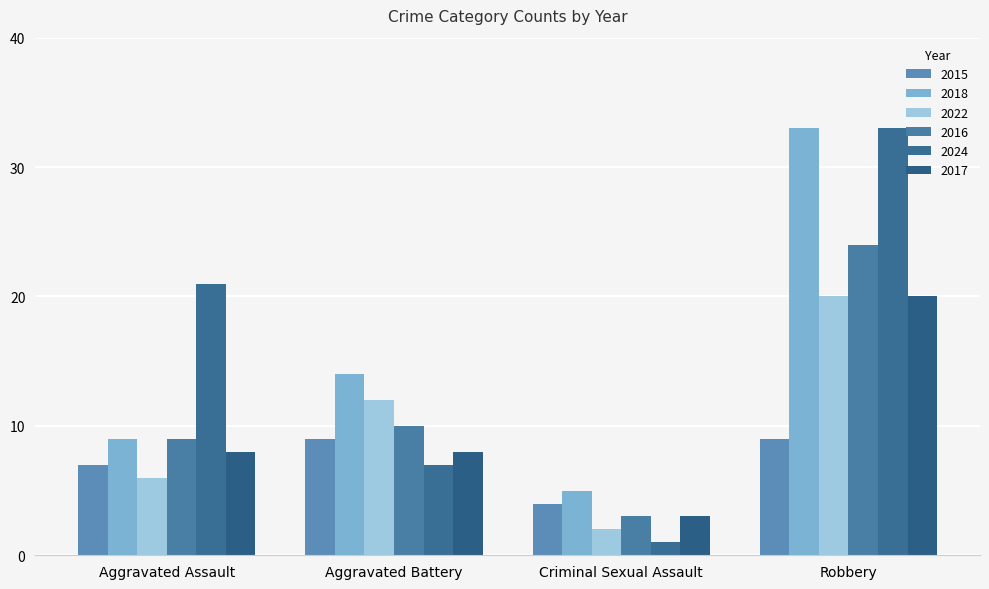

What position from the right is Criminal Sexual Assault?

2